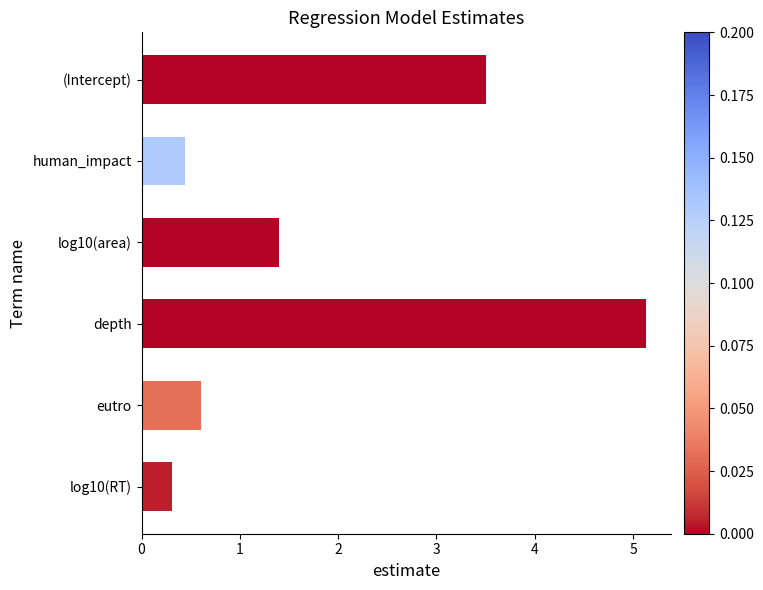

Which has a higher value, log10(RT) or eutro?

eutro